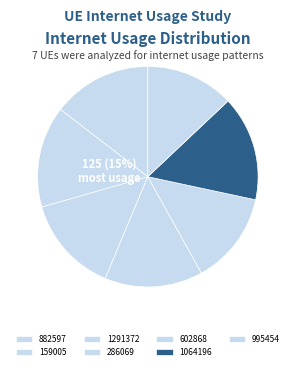

Rank the categories by value from highest to lowest.

1064196, 159005, 882597, 286069, 1291372, 602868, 995454